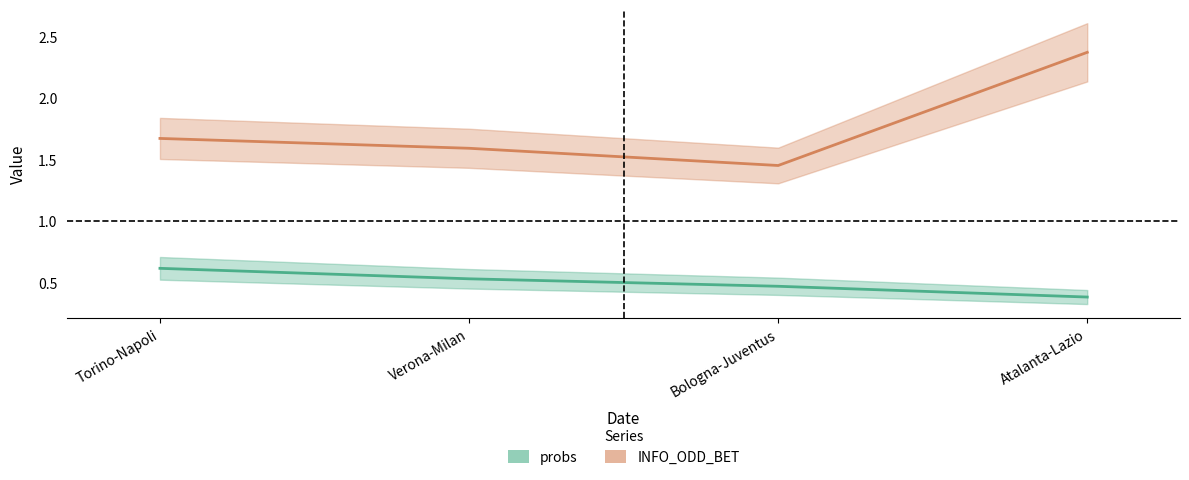

Rank the series by their maximum value, from lowest to highest.

probs, INFO_ODD_BET